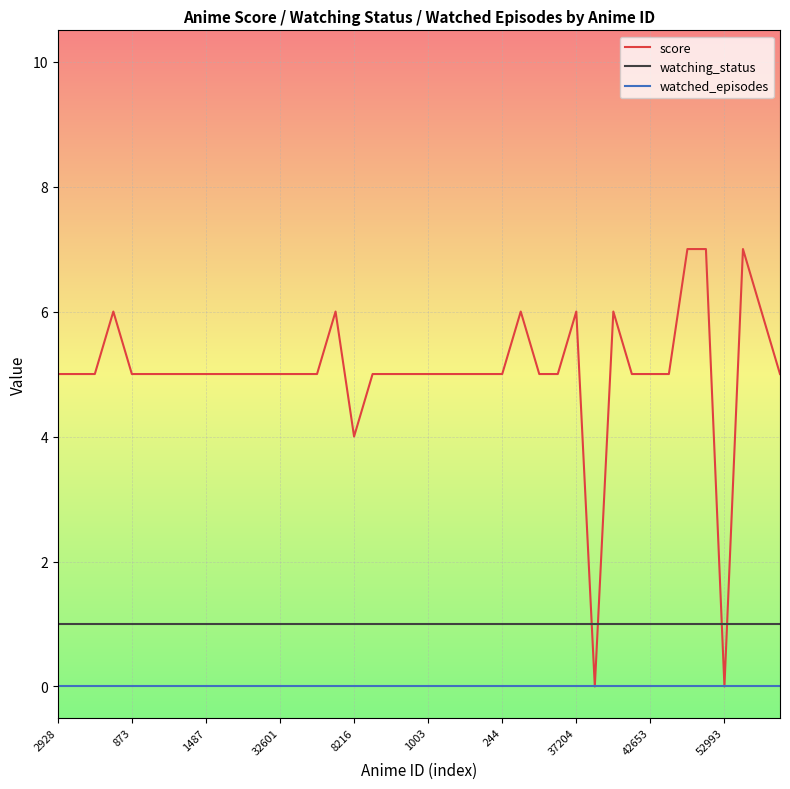

True or false: watching_status and score cross at least once.

True